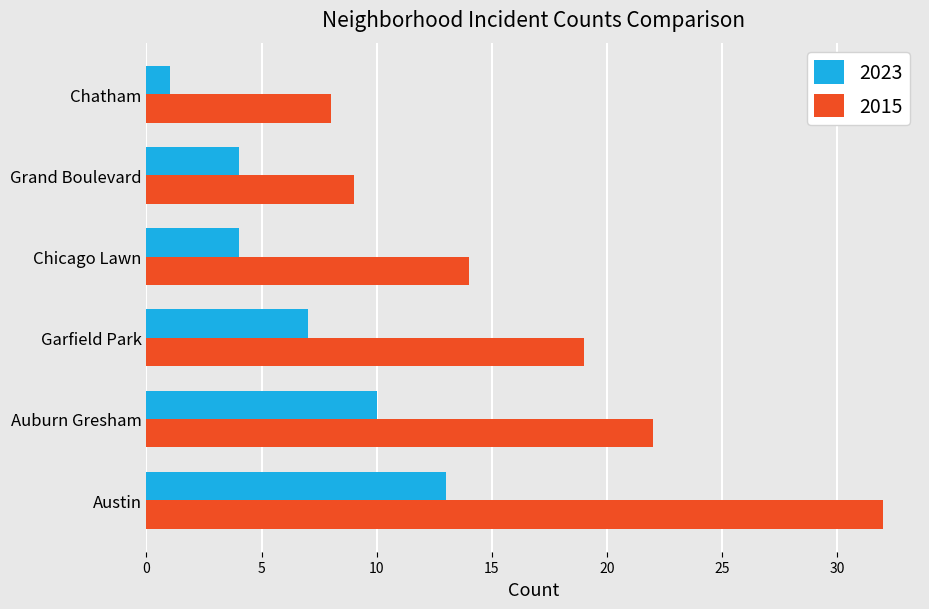

At which label is 2015 closest to 20?

Garfield Park